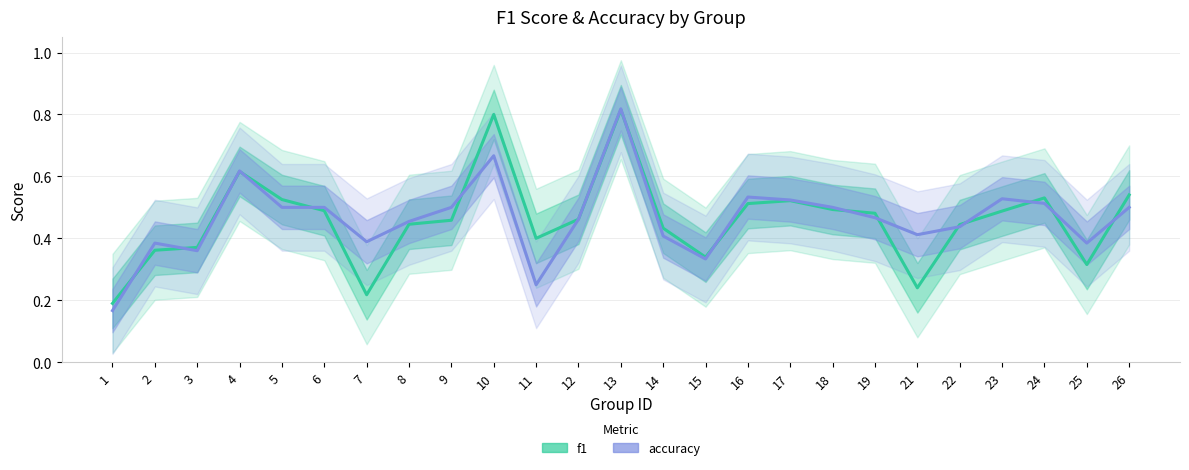

What is the sum of the accuracy values at 3 and 1?

0.5